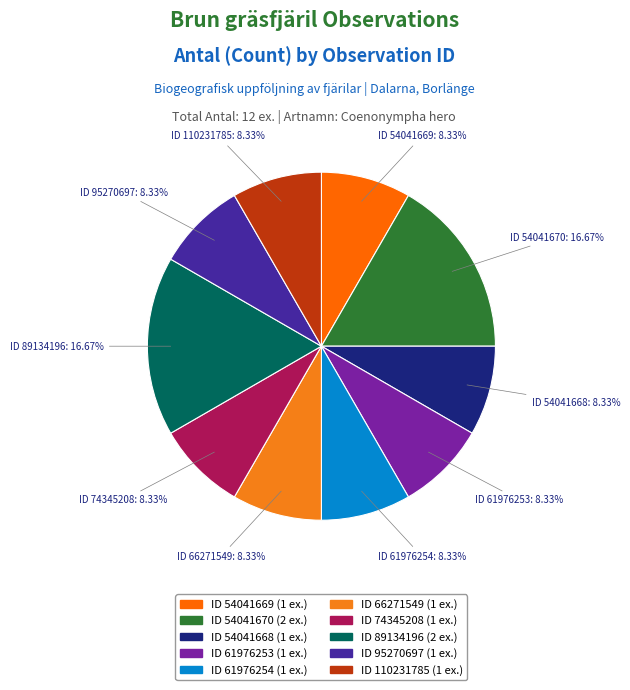

Count the number of slices in the pie.

10